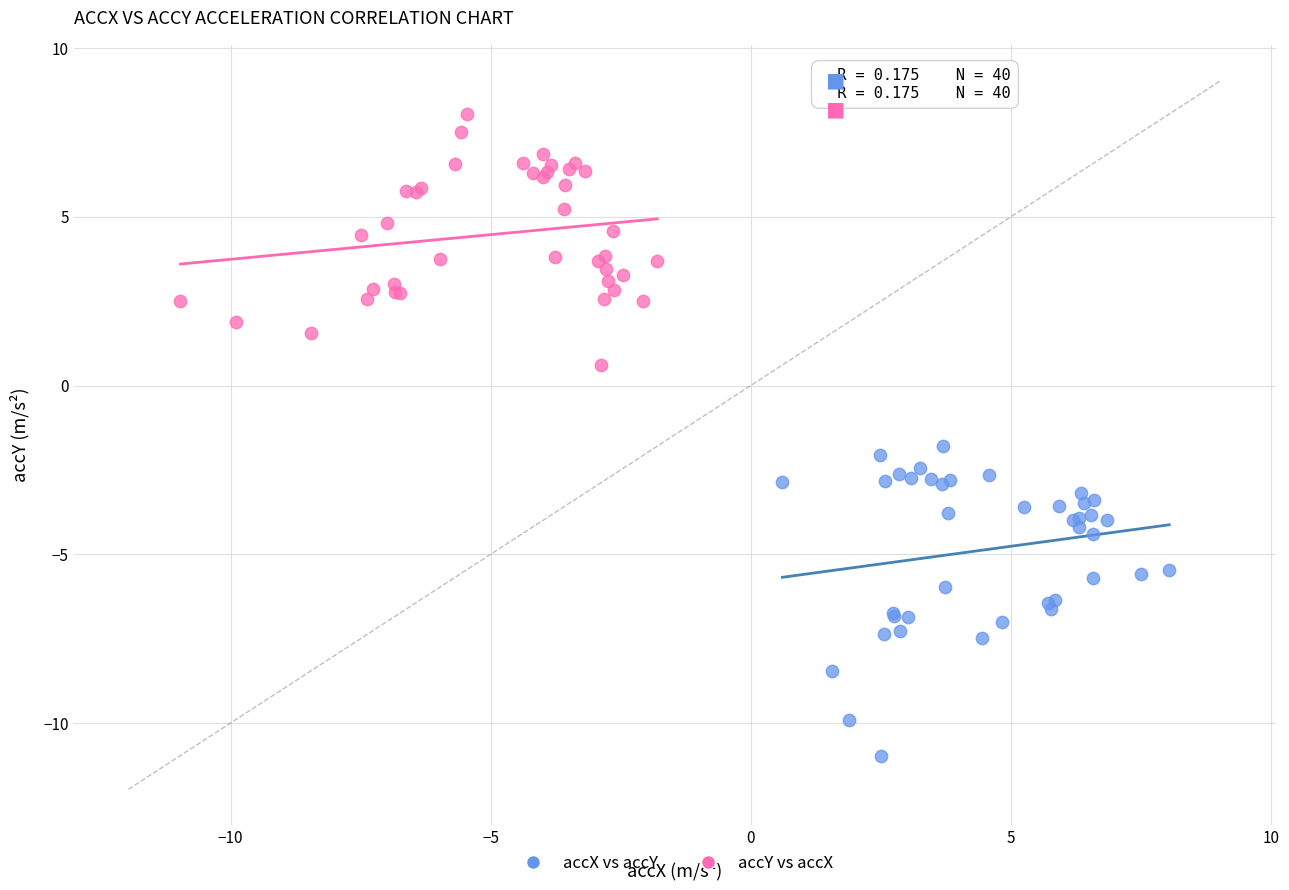

Which series has the widest spread of Y values?

accX vs accY